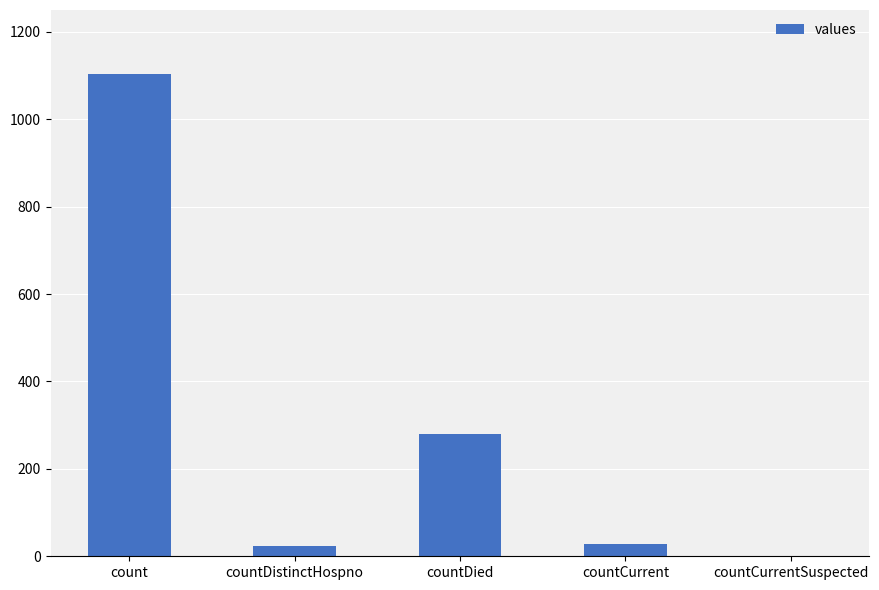

What is the sum of all values?

1435